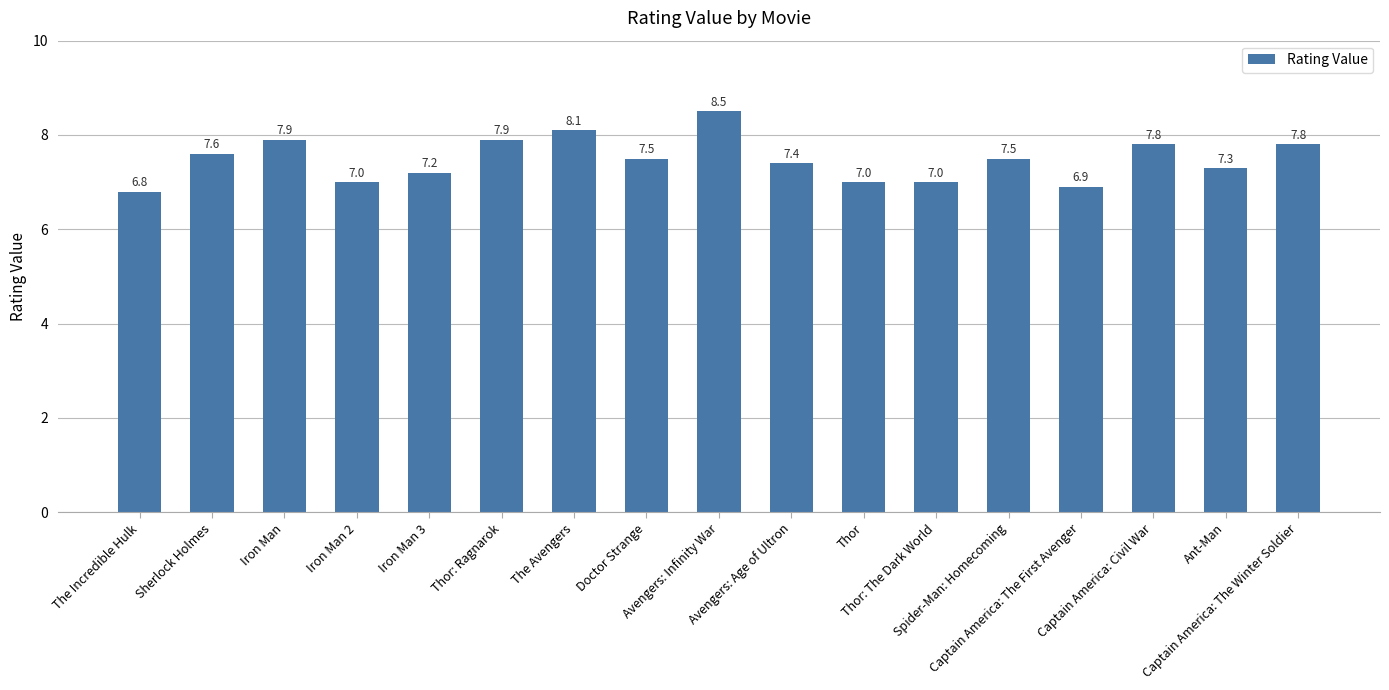

Which label corresponds to the smallest value in the chart?

The Incredible Hulk